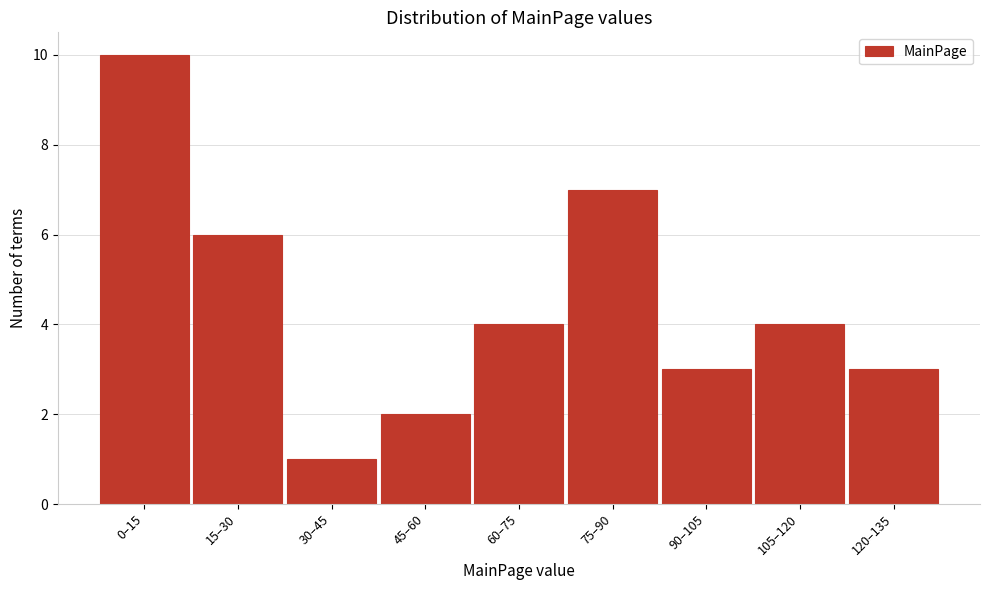

Reading left to right, extract all data points from this chart.

10	6	1	2	4	7	3	4	3